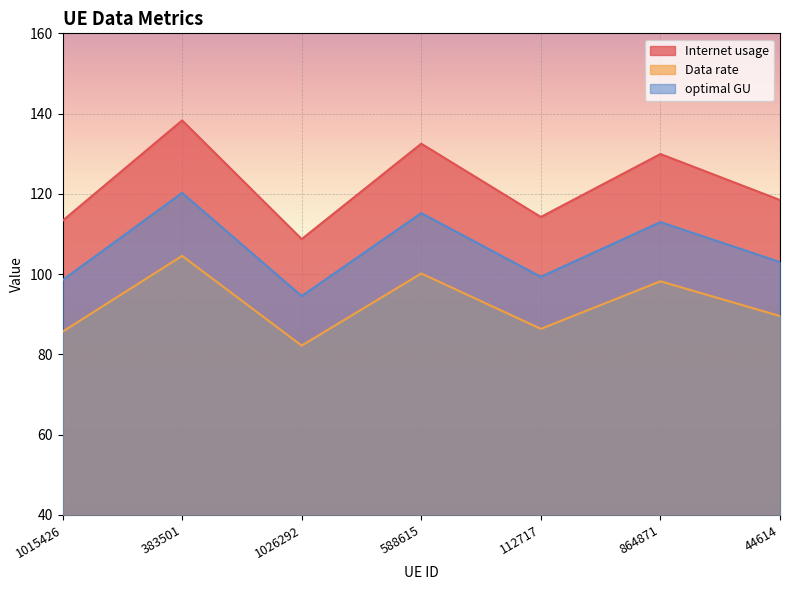

True or false: optimal GU and Data rate intersect in this chart.

False